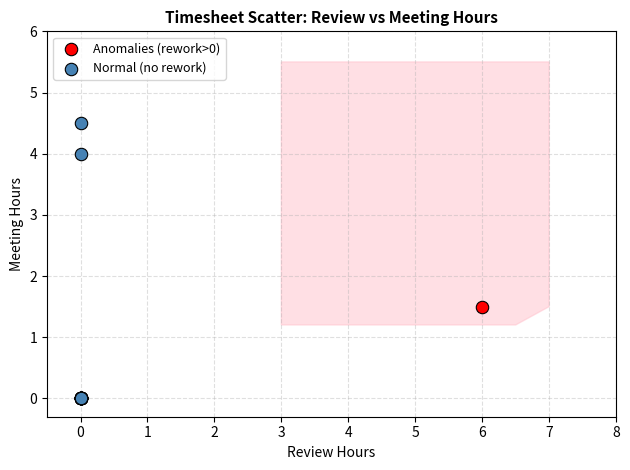

Which series reaches the maximum Y coordinate?

Normal (no rework)